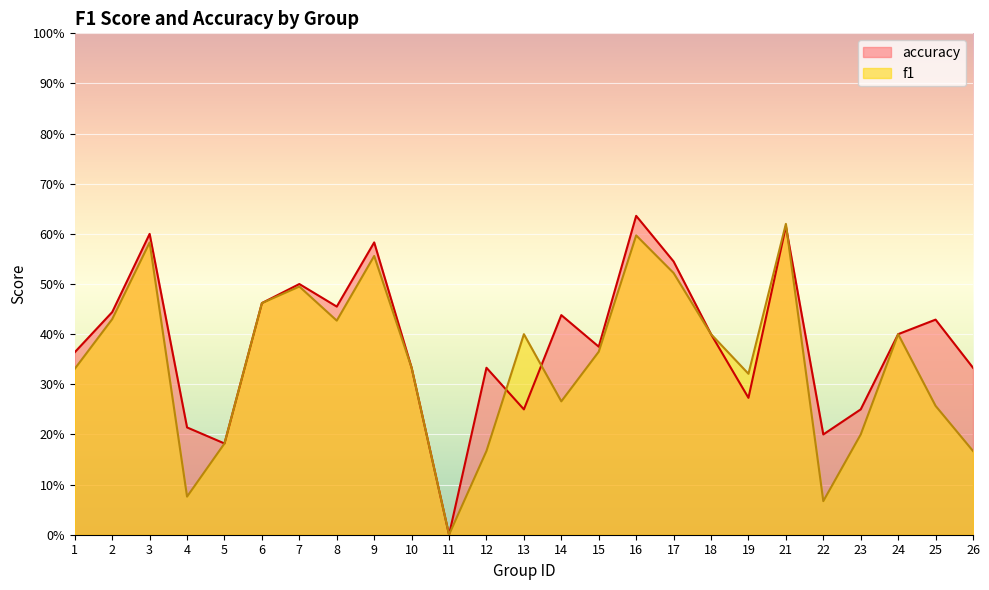

Count the accuracy values in the range 0 to 1.

25